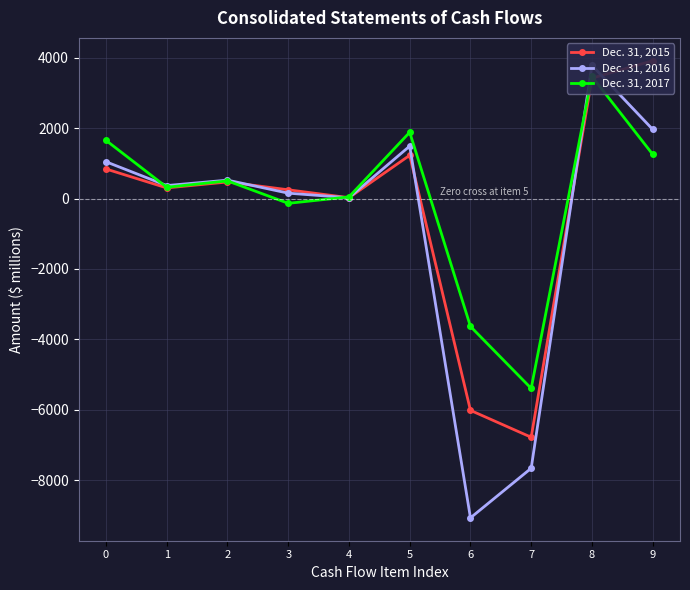

After their last crossing, which series has the higher values: Dec. 31, 2016 or Dec. 31, 2015?

Dec. 31, 2015